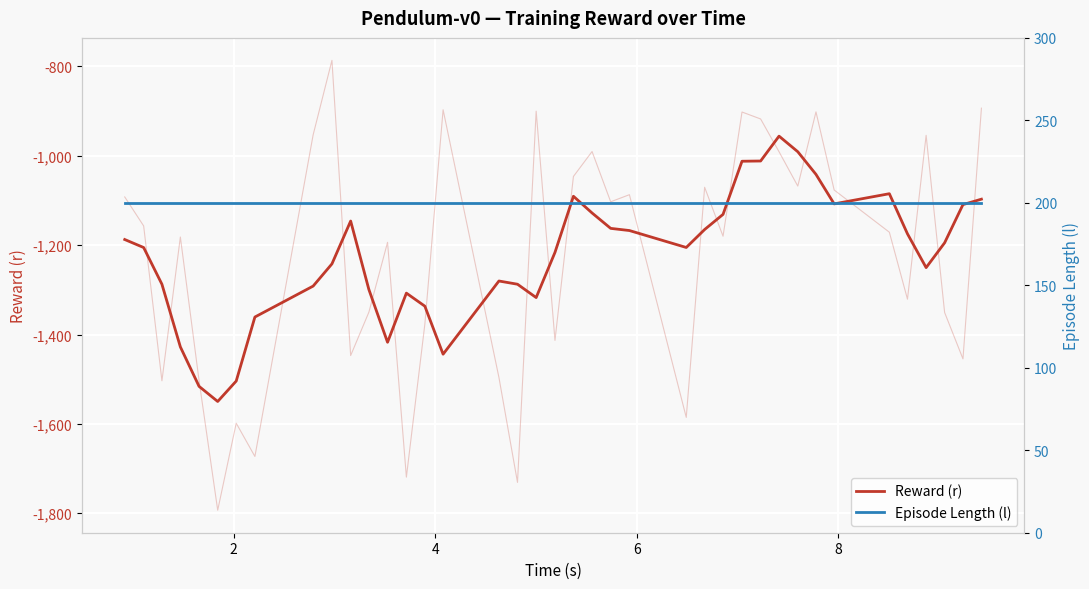

How many values in the Reward (r) series exceed -1205?

19